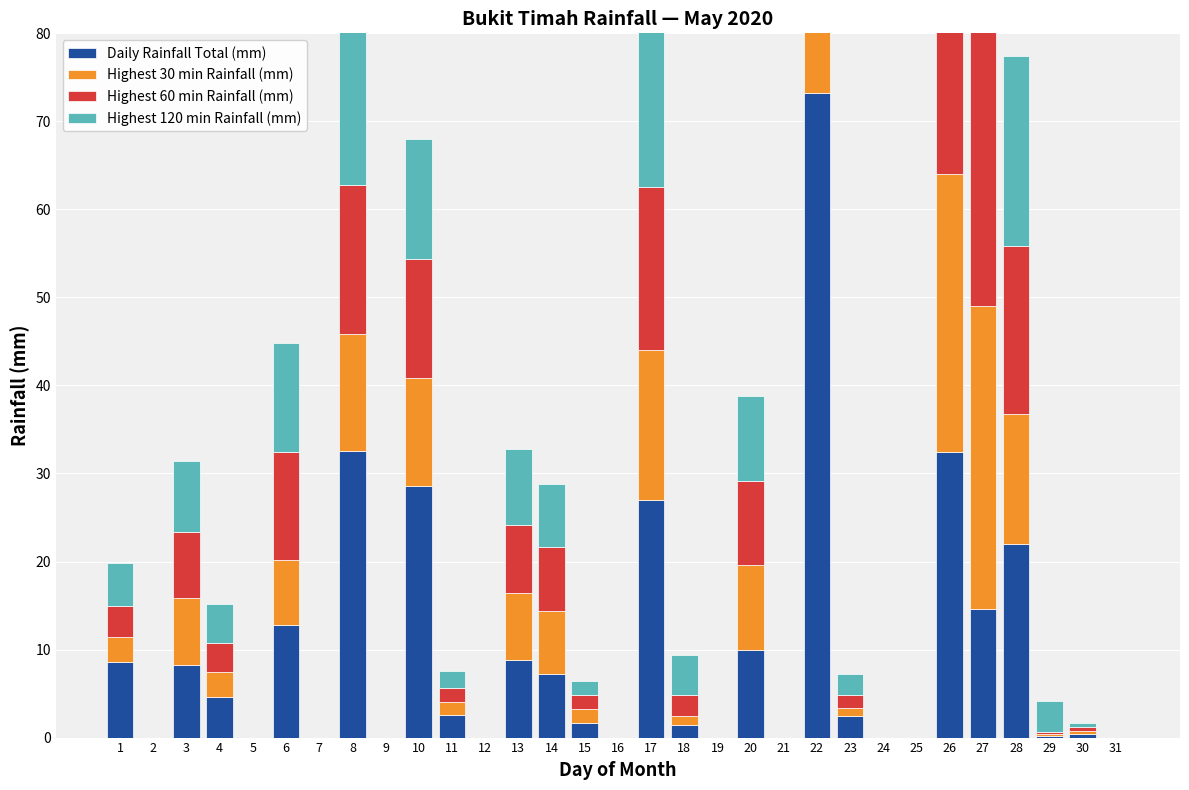

Count the number of data series in this chart.

4